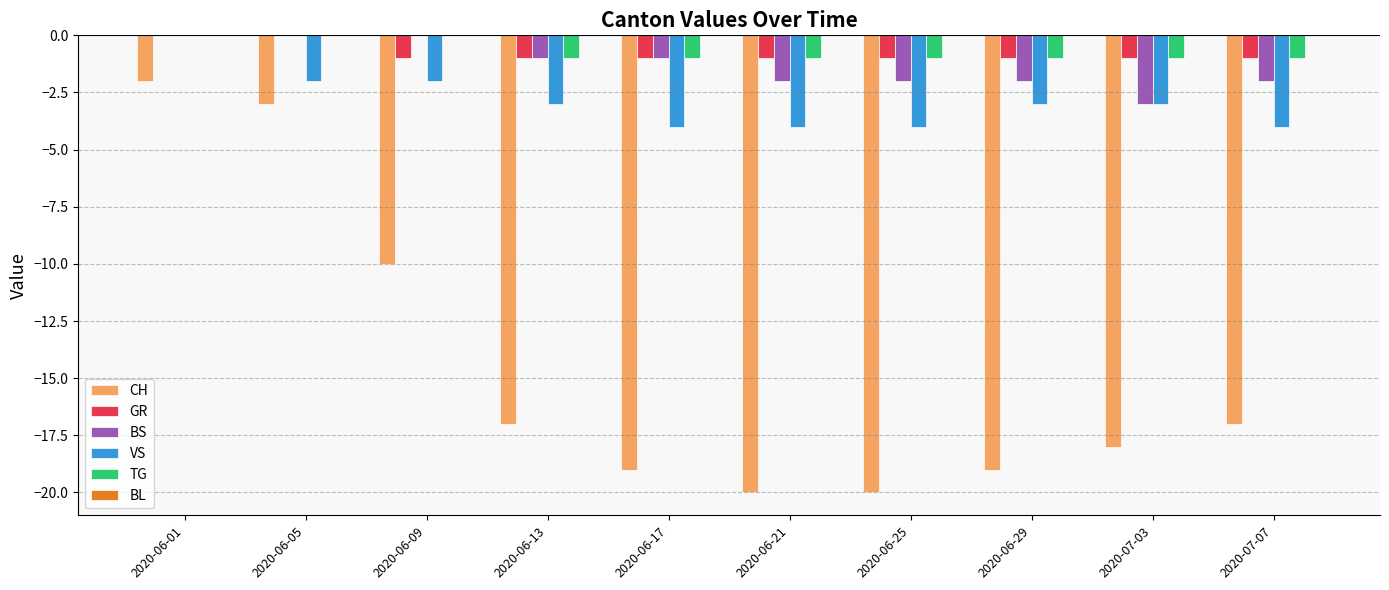

At which label does VS reach its peak?

2020-06-01